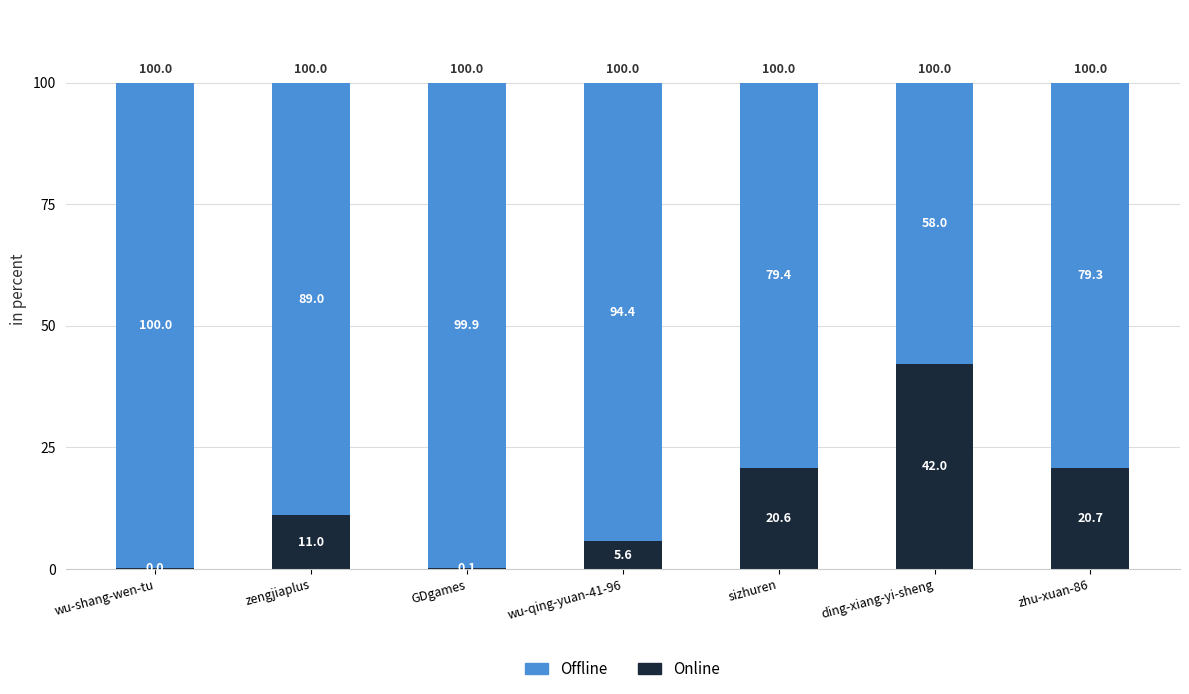

What is the maximum value for Online?

42.0